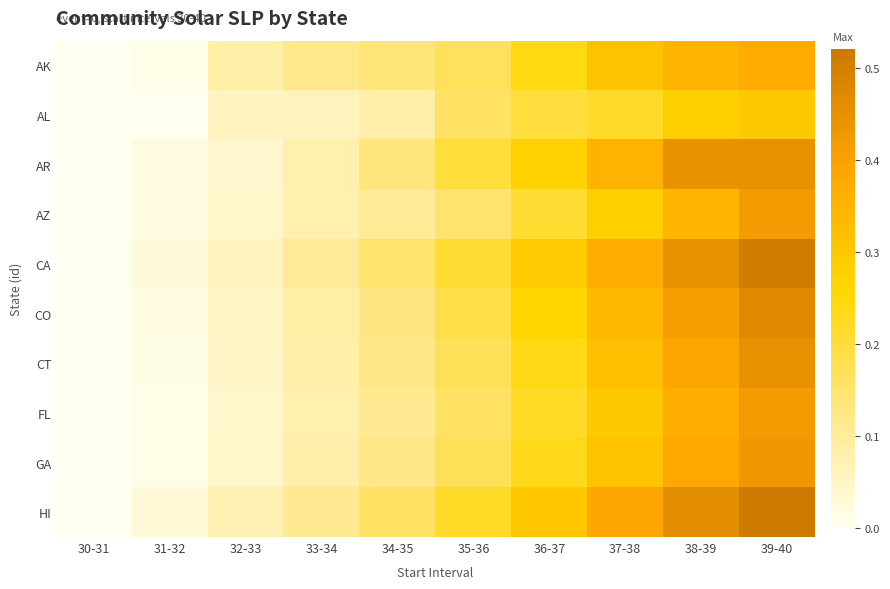

At which category is the sum across all series the highest?

39-40